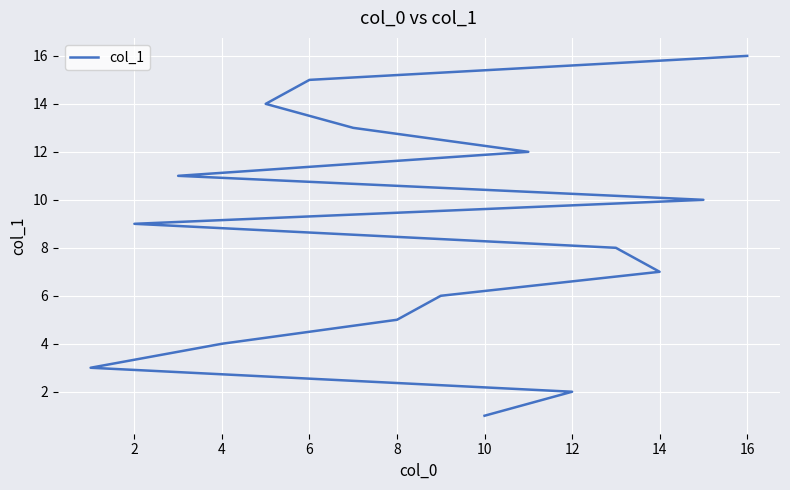

True or false: there are more than 1 points higher than both neighbors.

False